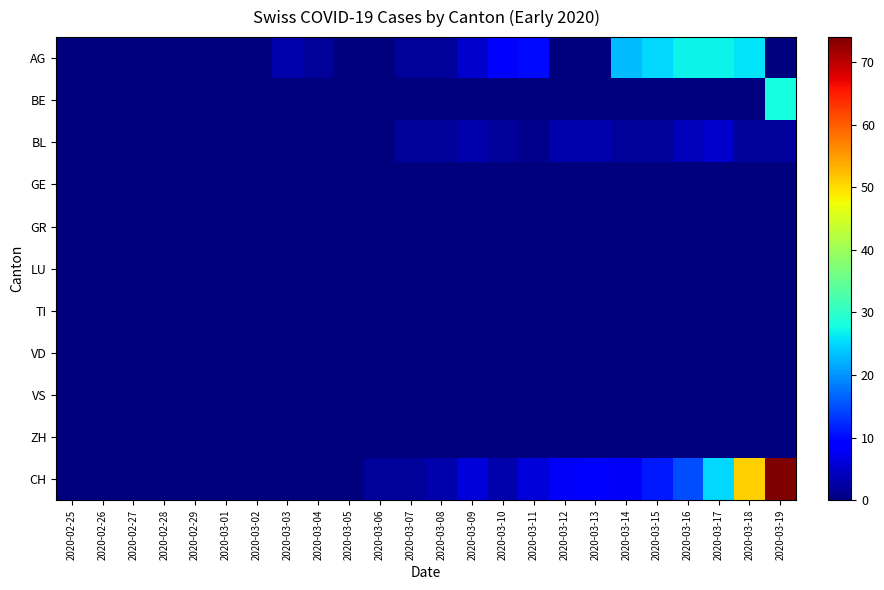

What is the difference between the highest and lowest values at 2020-03-04?

2